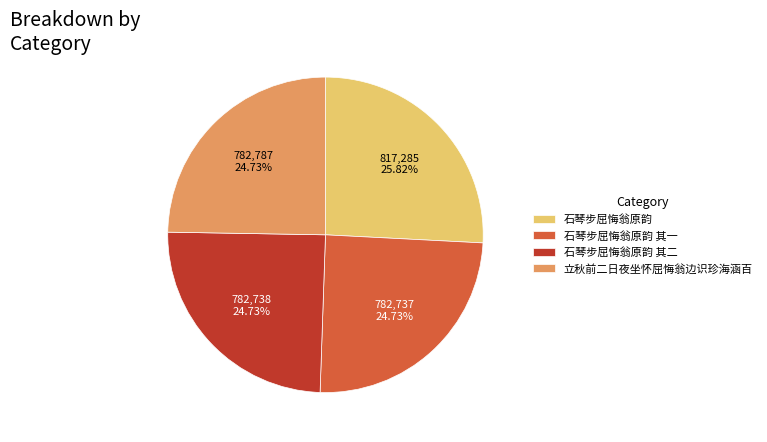

Is it true that 立秋前二日夜坐怀屈悔翁边识珍海涵百 is 11% of the pie?

False